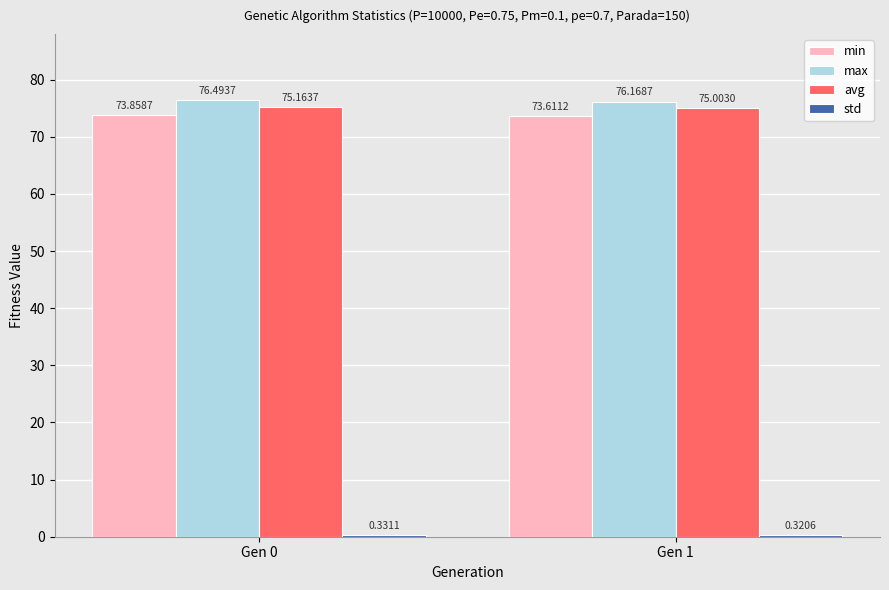

How many groups of bars are there?

2